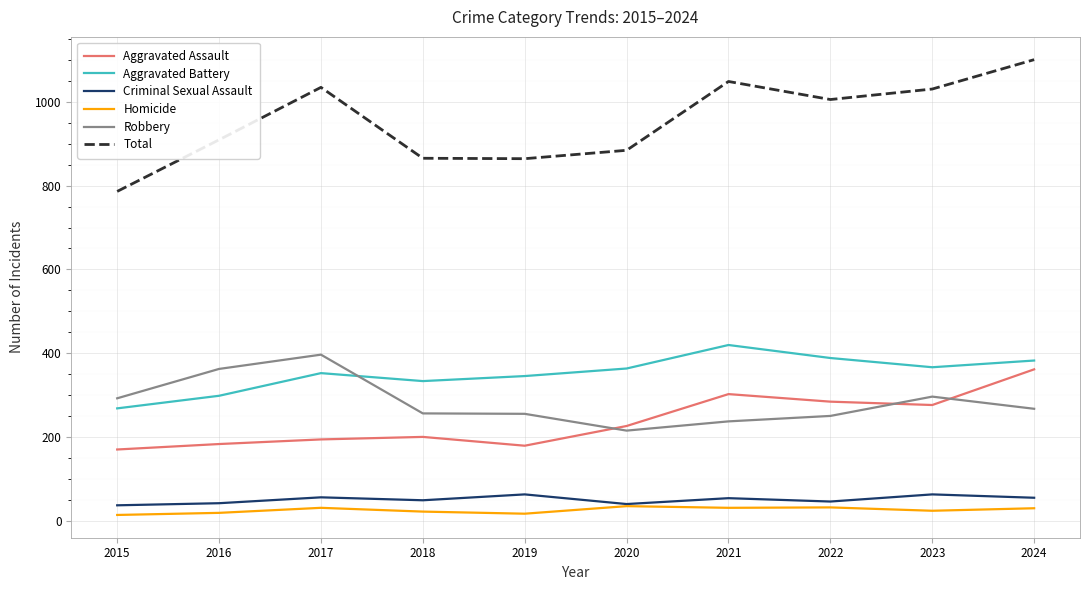

Which series changed the most between 2015 and 2017?

Total